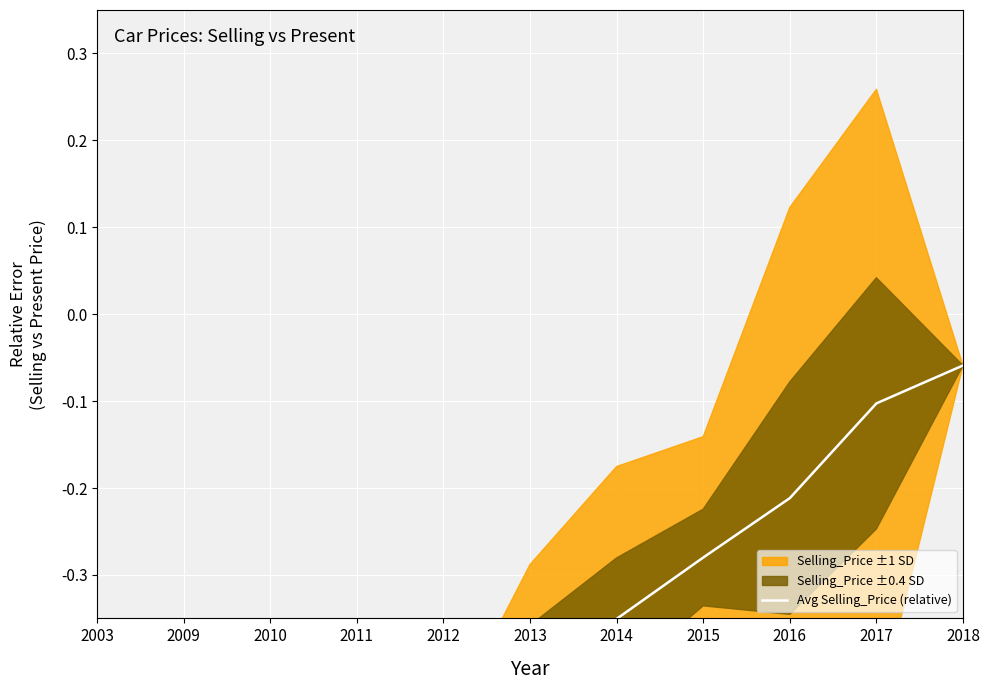

What is the value of the 3rd point from the left?

-0.6